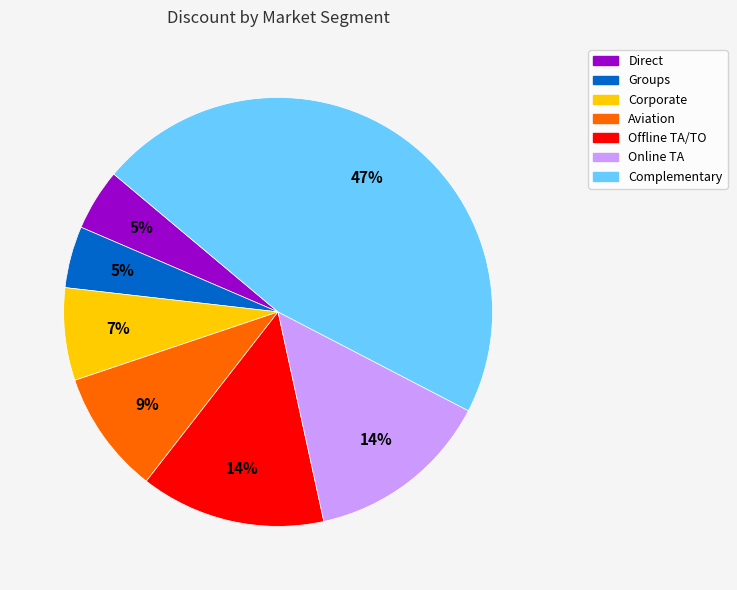

True or false: Direct accounts for 5% of the total.

True